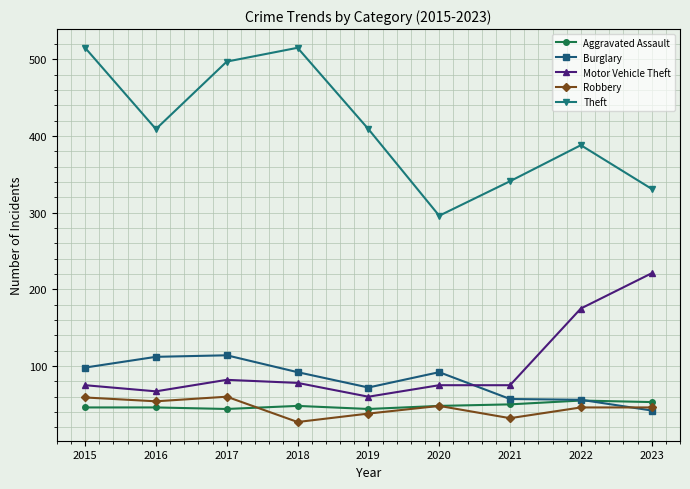

What is the sum of the Robbery values at 2021 and 2015?

91